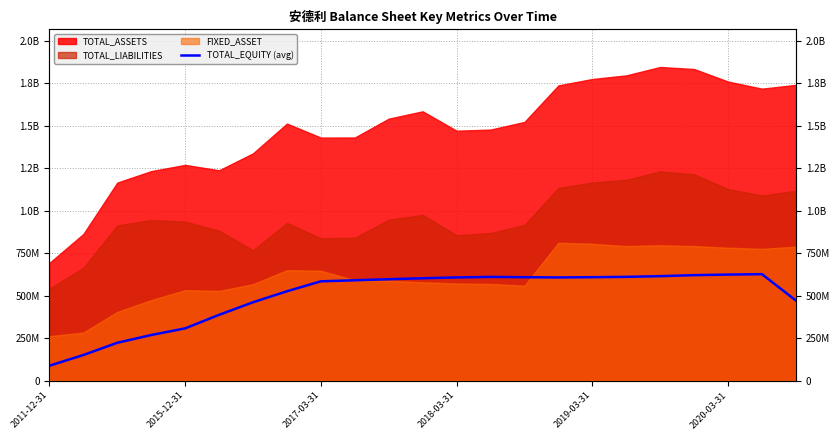

What is the change in value from 2018-03-31 to 6?

+192880353.0